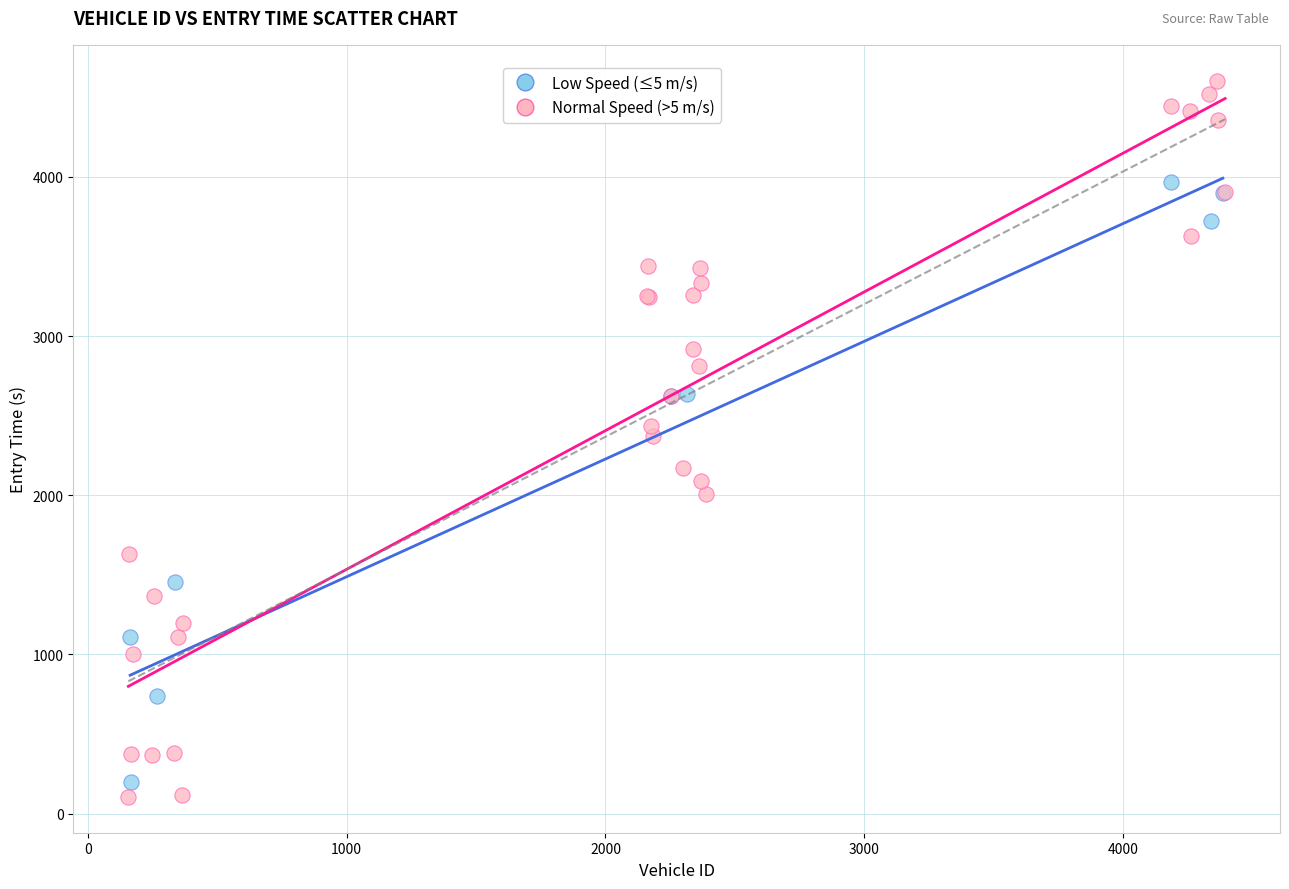

What are all the series names shown in the legend?

Low Speed (≤5 m/s), Normal Speed (>5 m/s)